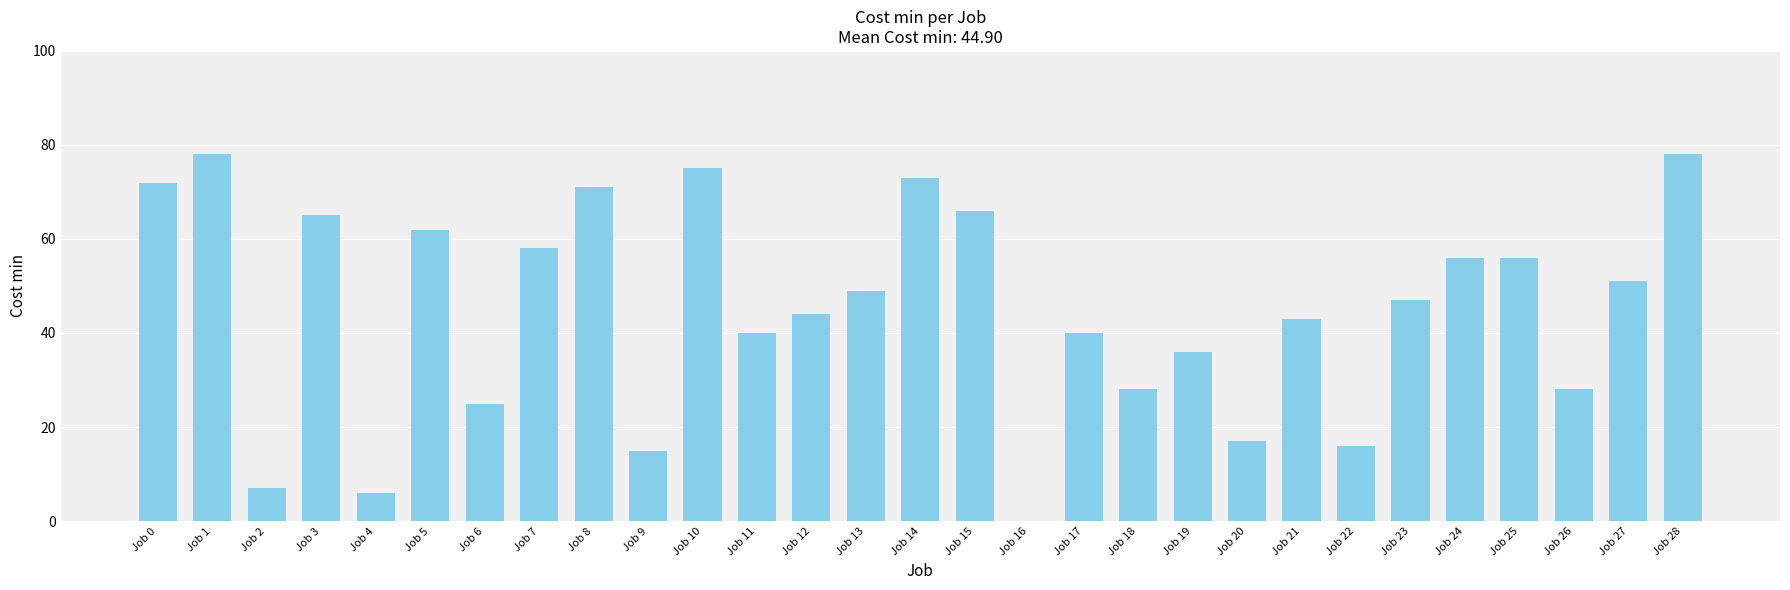

The value at Job 18 is 28. True or false?

True